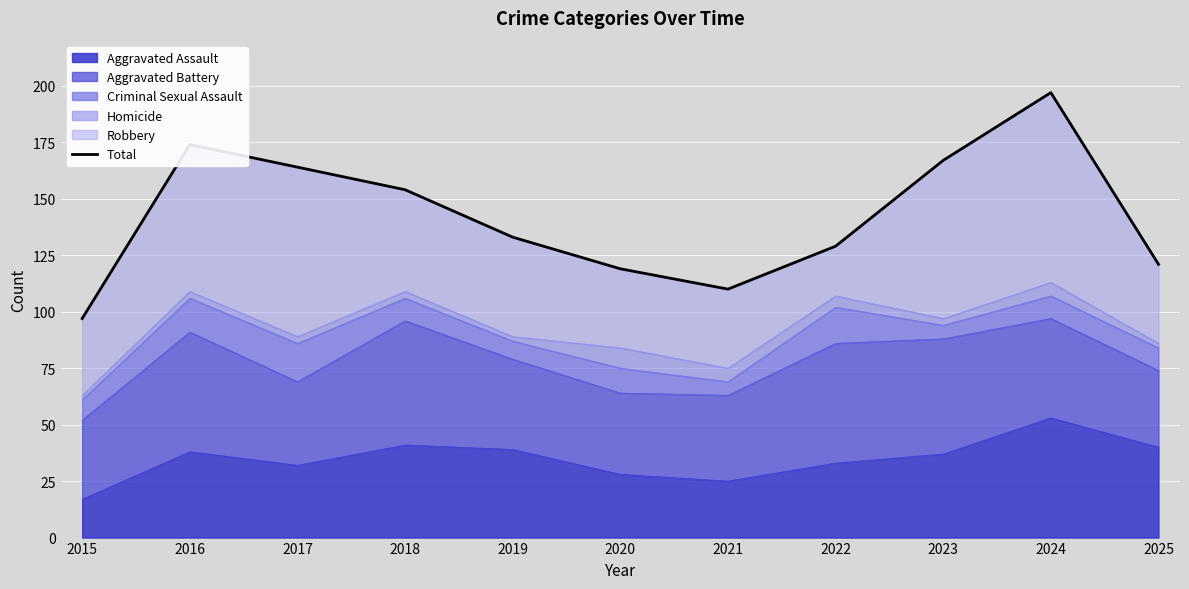

Between 2015 and 2025, which is larger?

2025